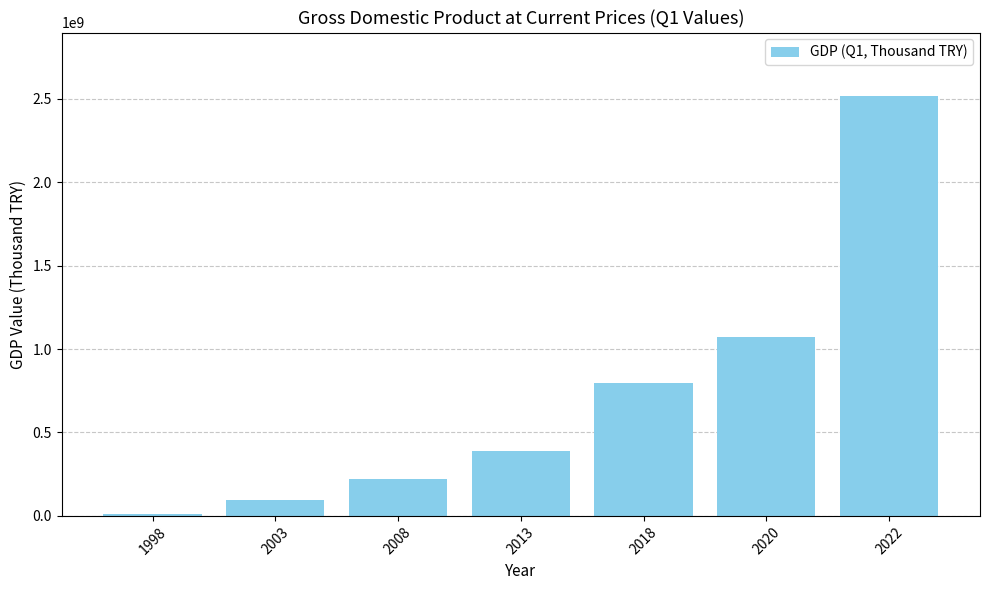

What is the change in value from 2003 to 2018?

+699775479.9